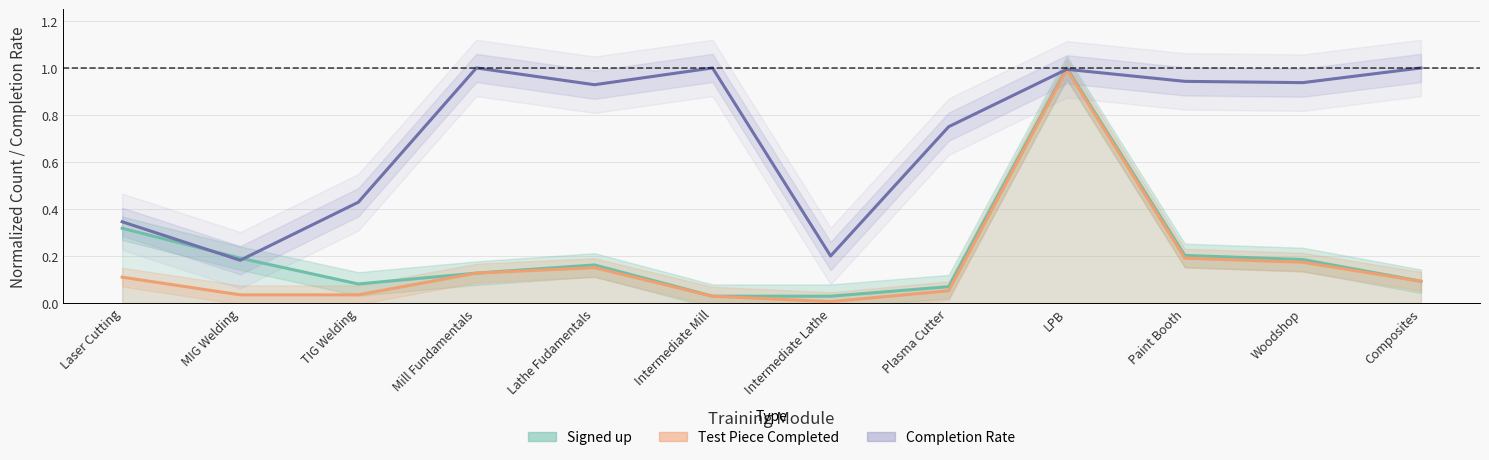

At which label does Signed up (line) reach its peak?

LPB